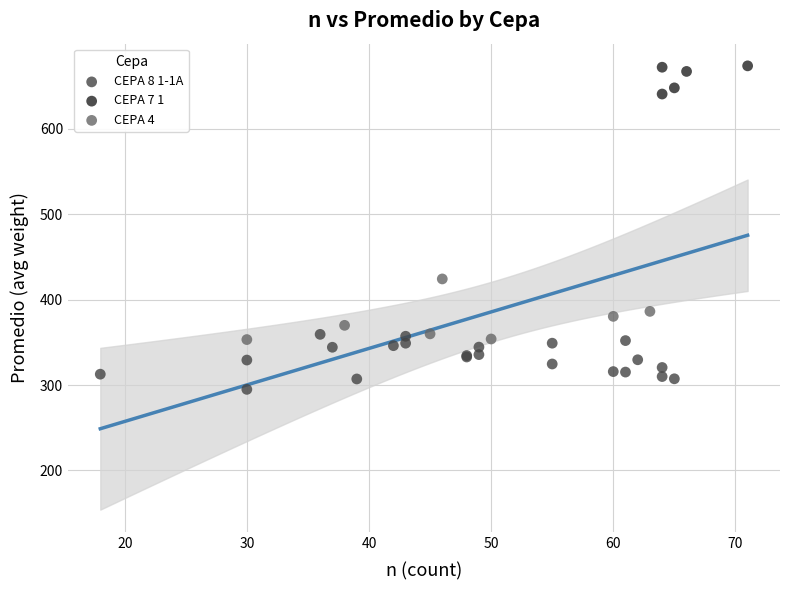

Which series contains the lowest Y value?

CEPA 8 1-1A